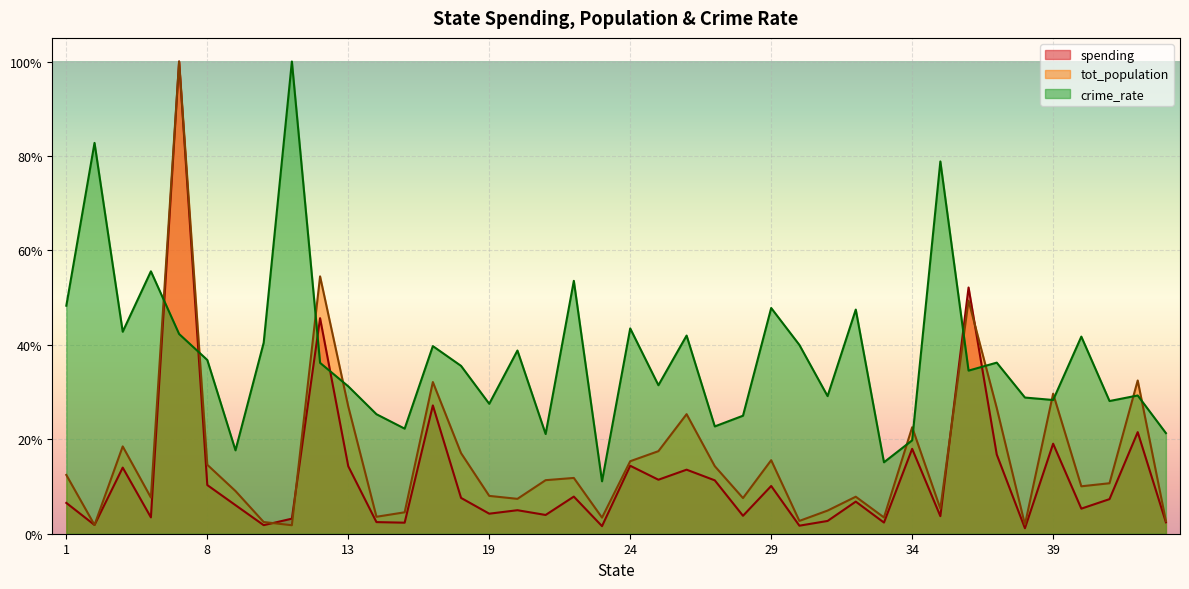

What is the average value of the tot_population series?

0.2